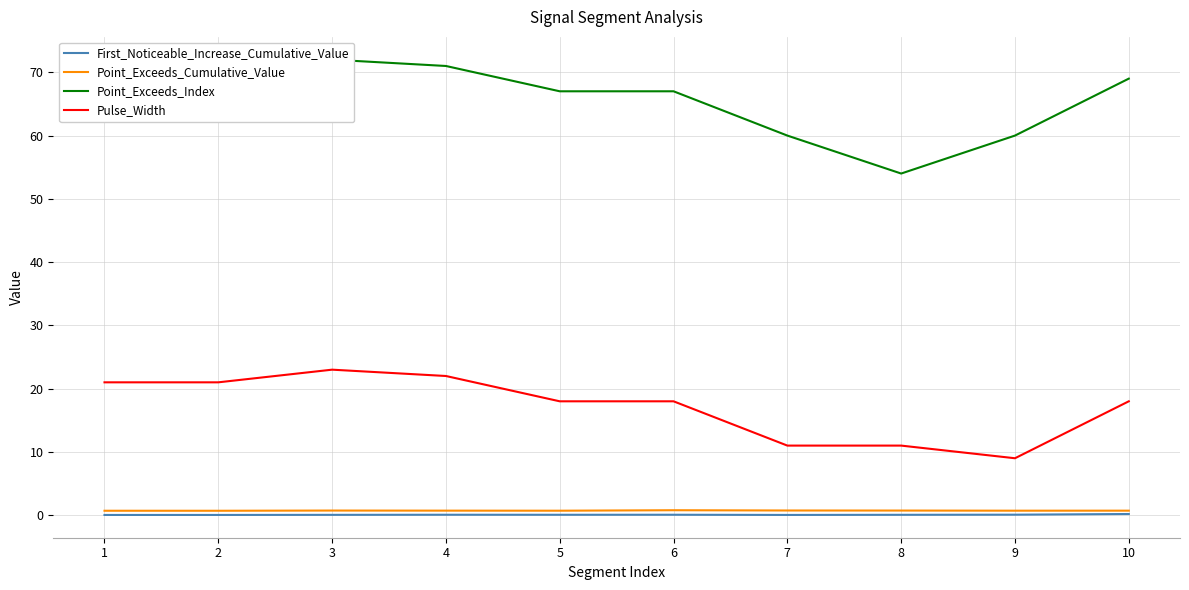

Does the chart display data point markers on the line(s)?

No